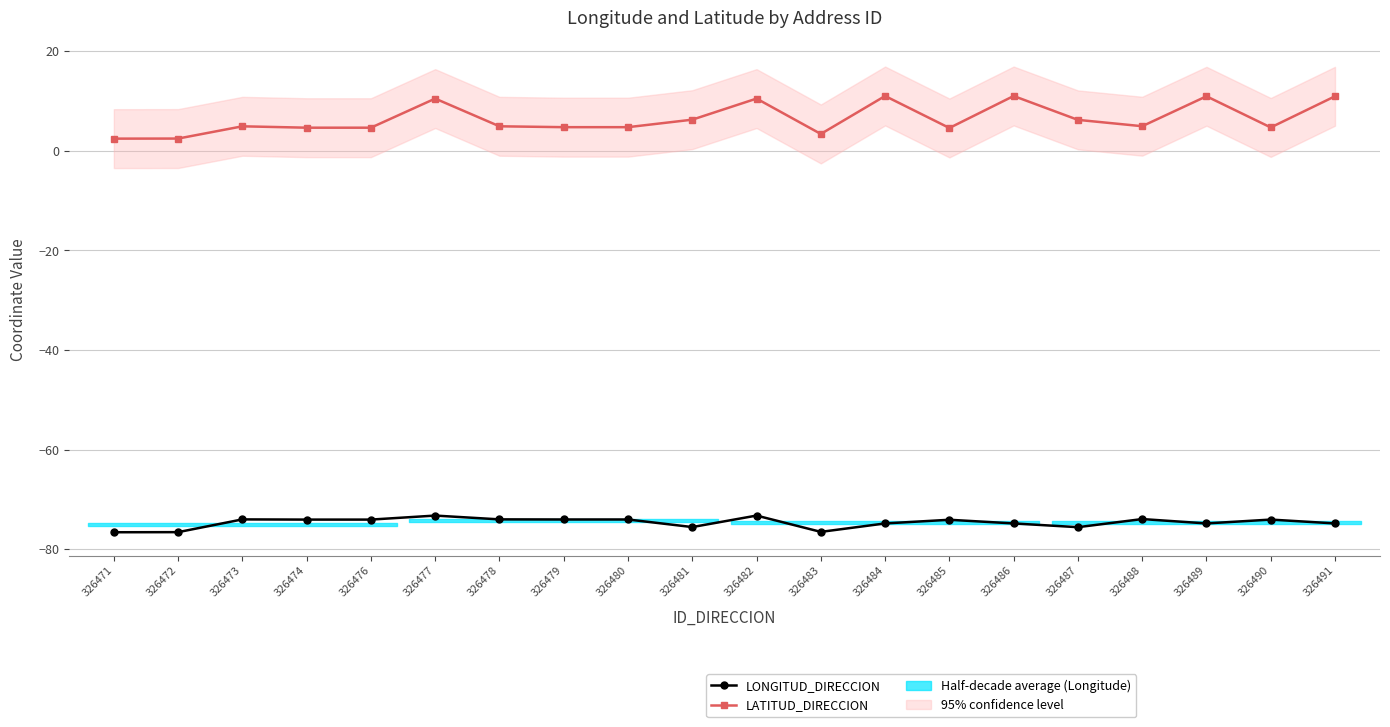

The LONGITUD_DIRECCION series shows -128.9 at 326489. True or false?

False